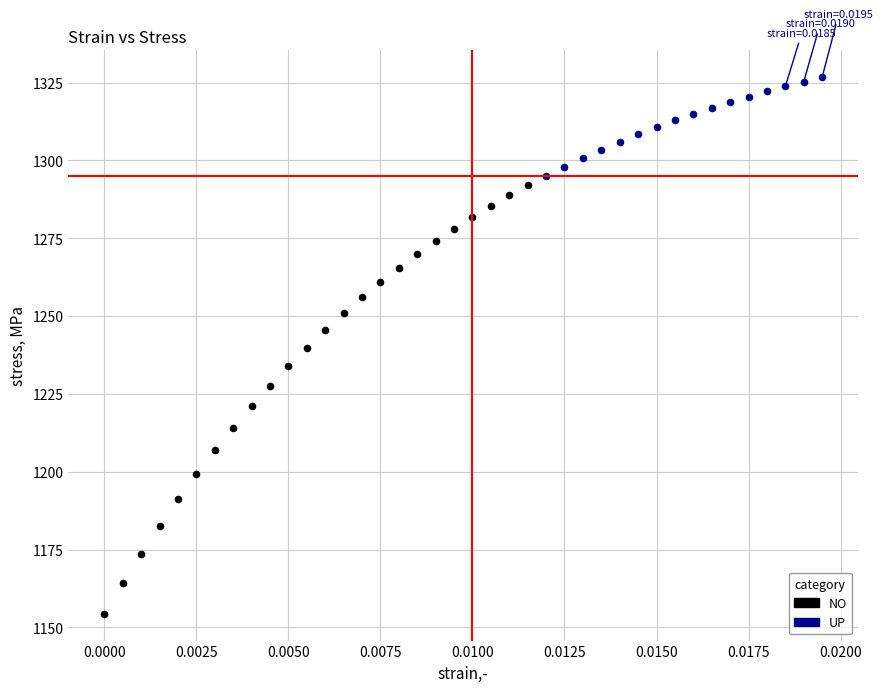

Which series reaches the minimum Y coordinate?

NO